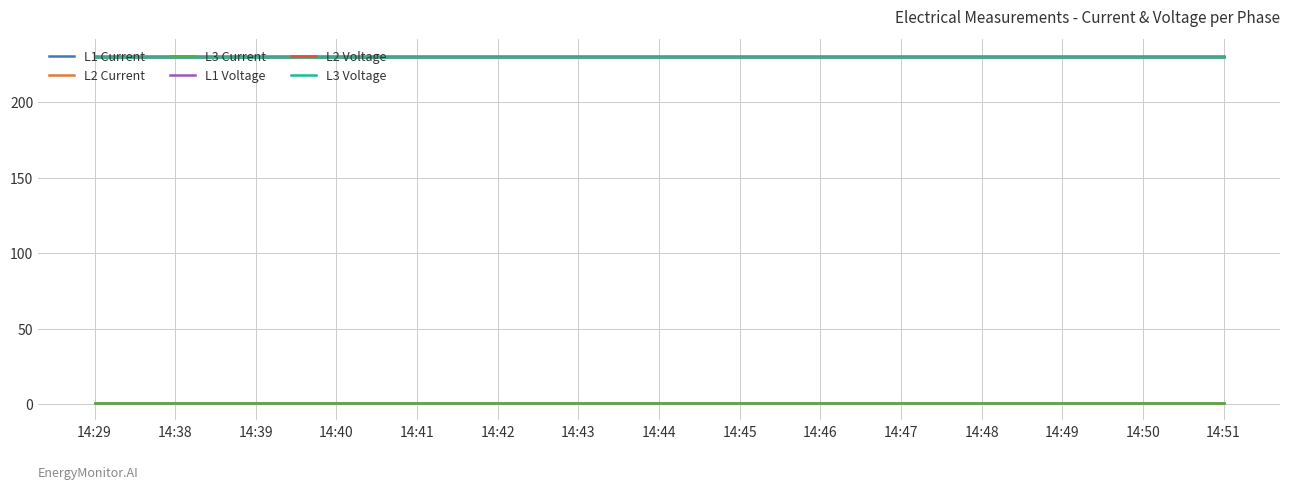

Is the value of L1 Voltage at 14:38 greater than the value of L3 Current at 14:38?

Yes